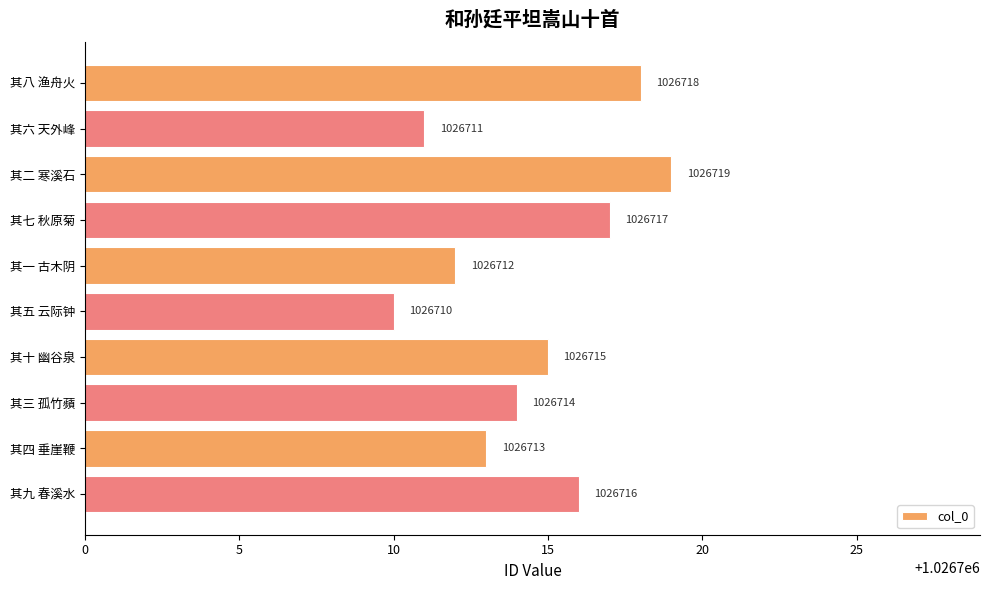

Rank the categories by value from highest to lowest.

其二 寒溪石, 其八 渔舟火, 其七 秋原菊, 其九 春溪水, 其十 幽谷泉, 其三 孤竹蘋, 其四 垂崖鞭, 其一 古木阴, 其六 天外峰, 其五 云际钟